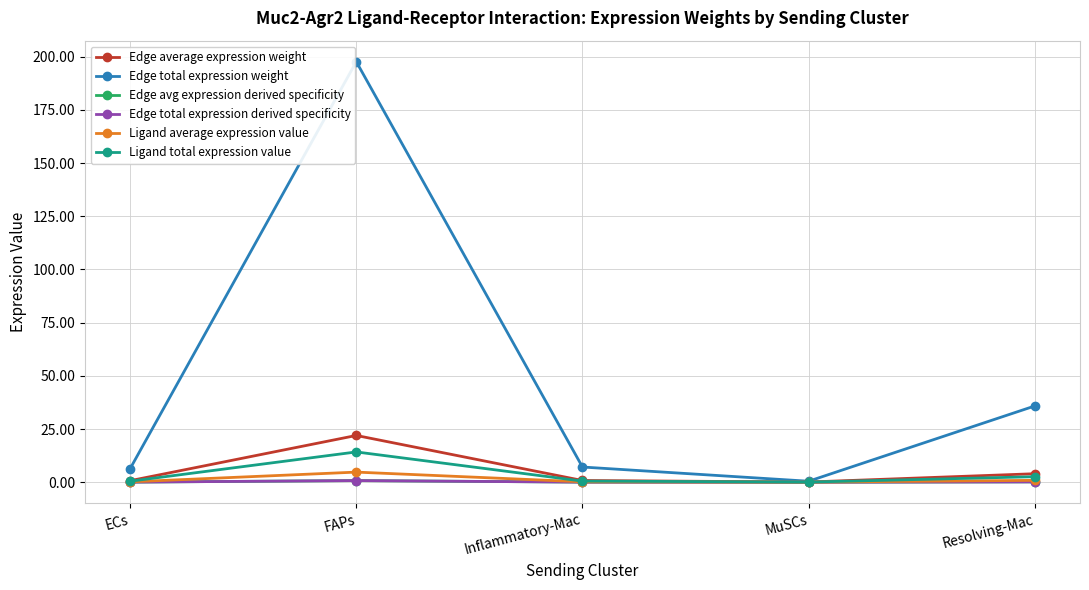

In Edge total expression weight, how many points are lower than both neighbors (excluding endpoints)?

1